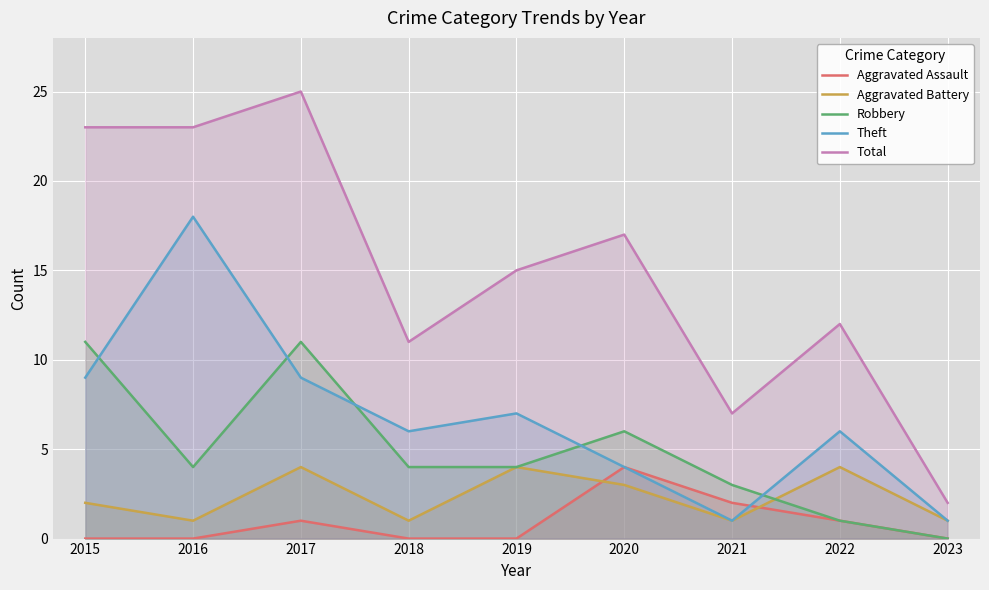

Which series has the largest total across all categories?

Total